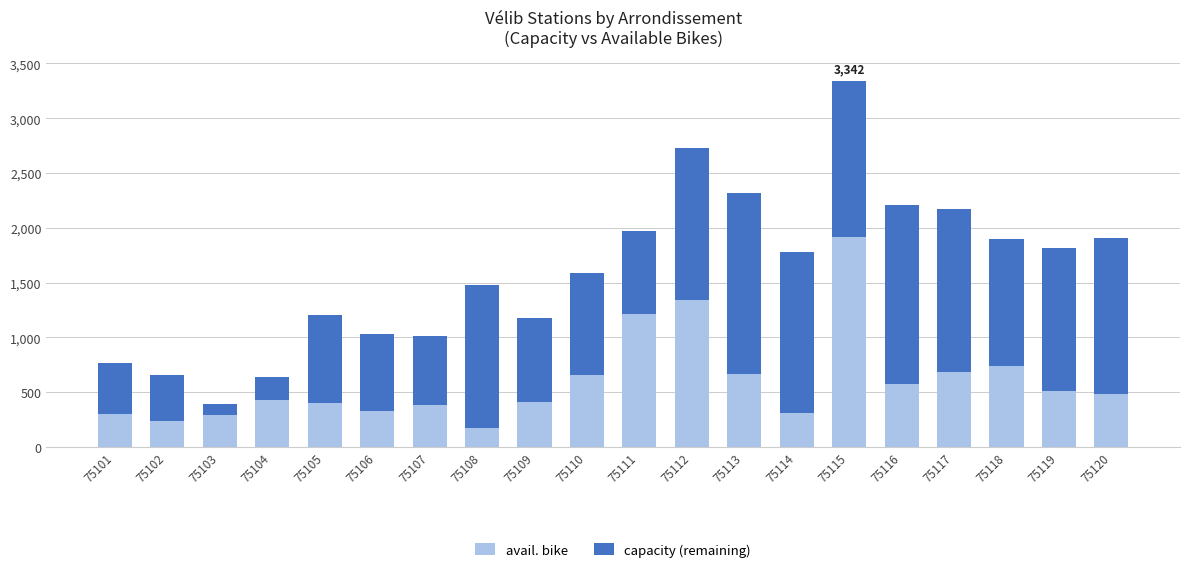

The value of avail. bike at 75109 is 408. True or false?

True